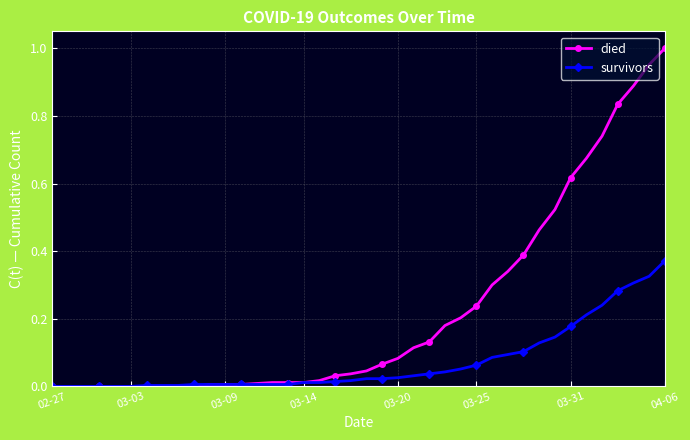

Rank the series by their maximum value, from highest to lowest.

died, survivors